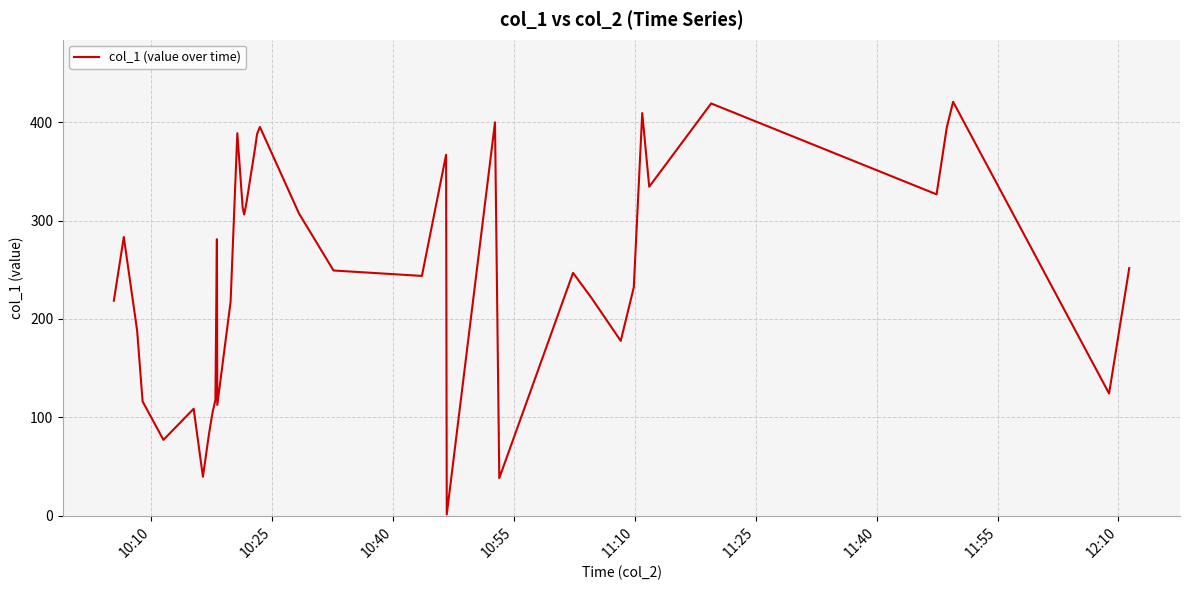

What is the maximum value shown in the chart?

420.8